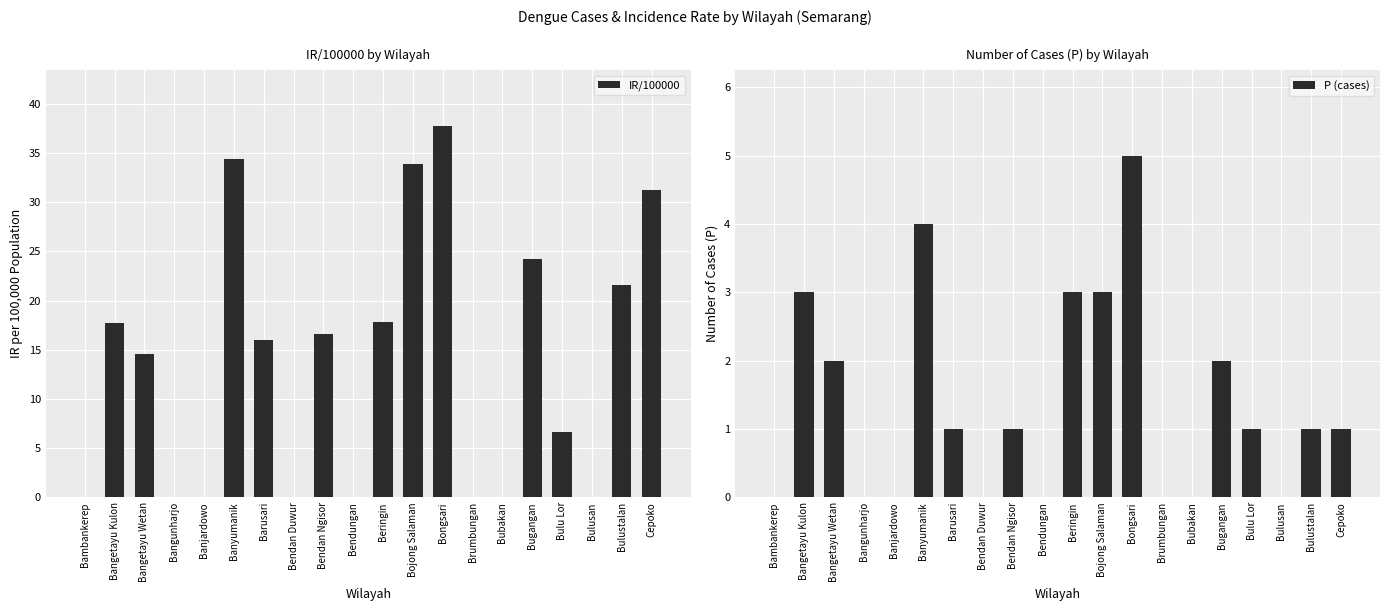

What is the sum of all IR/100000 values?

272.3